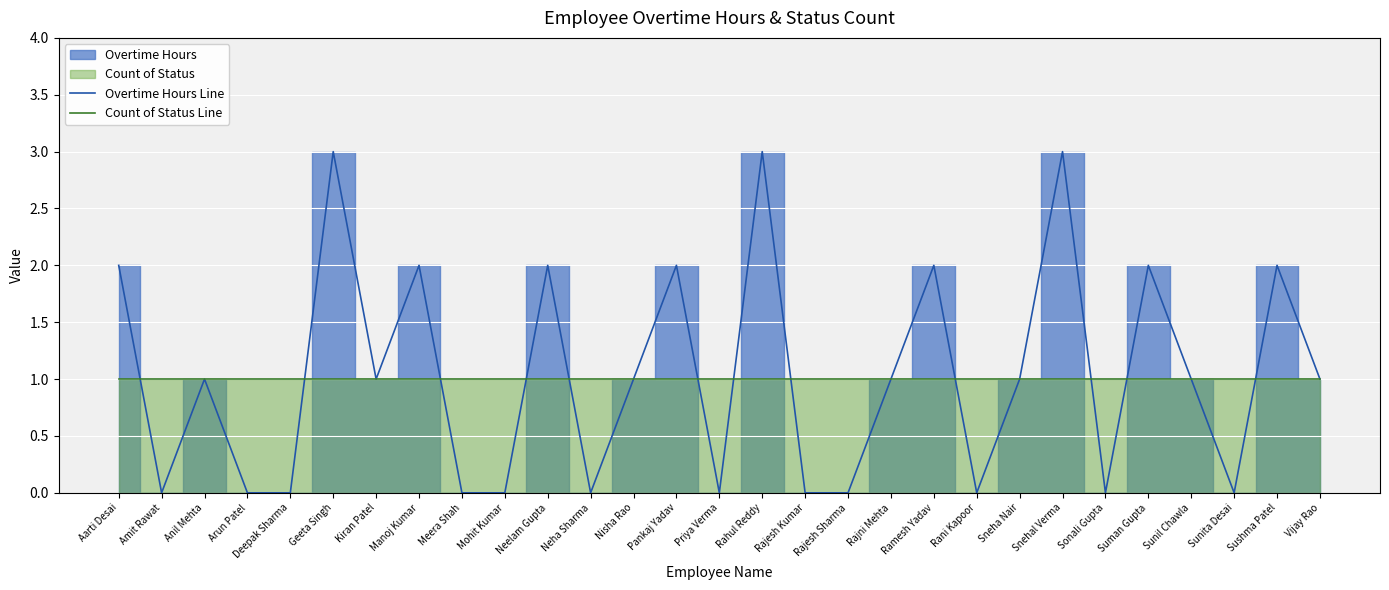

Which label corresponds to the largest value in the chart?

Geeta Singh